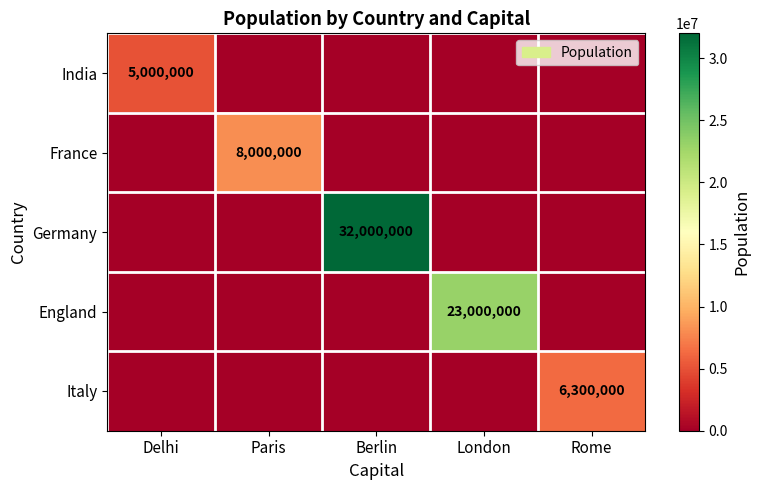

Is the value of Germany at Berlin greater than the value of England at London?

Yes